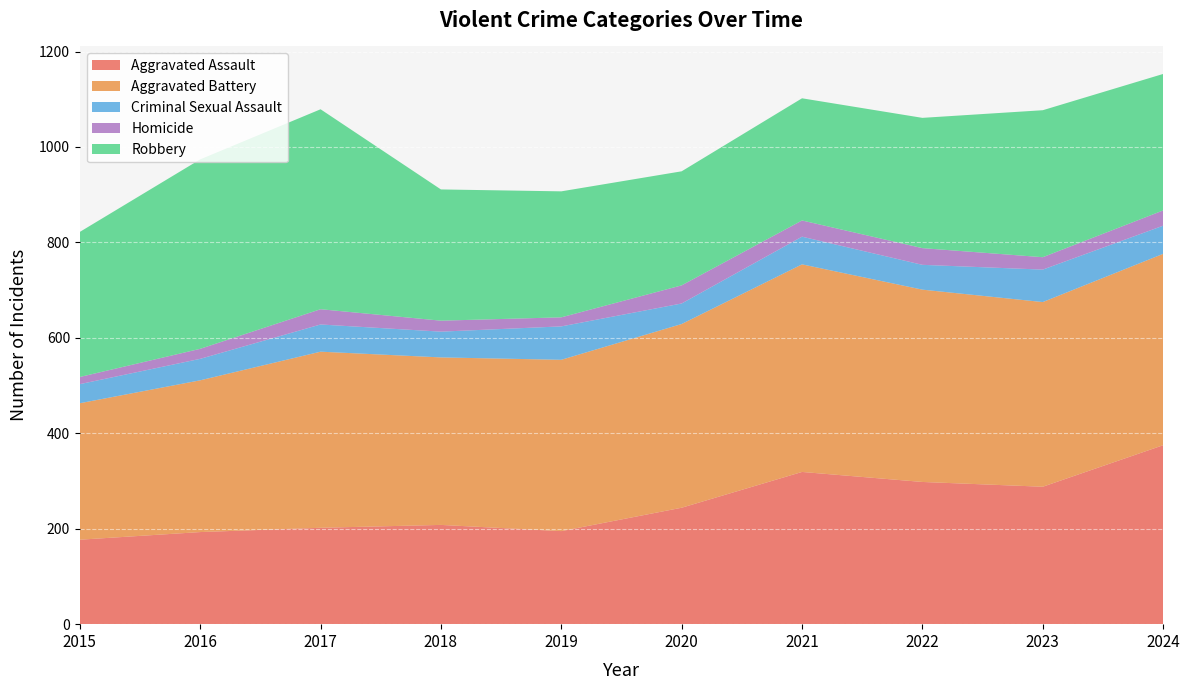

Reading left to right, extract all data points from this chart.

Aggravated Assault: 2015=177	2016=193	2017=202	2018=208	2019=195	2020=244	2021=319	2022=298	2023=288	2024=375
Aggravated Battery: 2015=286	2016=318	2017=369	2018=351	2019=359	2020=385	2021=435	2022=403	2023=387	2024=401
Criminal Sexual Assault: 2015=40	2016=45	2017=57	2018=54	2019=70	2020=43	2021=58	2022=52	2023=68	2024=59
Homicide: 2015=15	2016=21	2017=32	2018=23	2019=19	2020=38	2021=34	2022=35	2023=26	2024=32
Robbery: 2015=304	2016=397	2017=419	2018=275	2019=264	2020=239	2021=256	2022=273	2023=308	2024=286